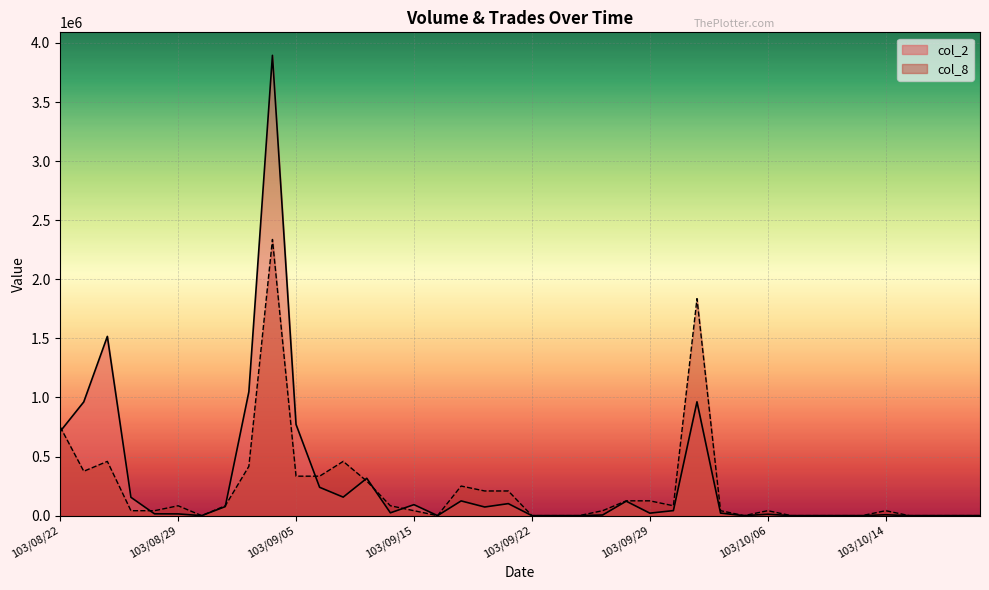

Which series has the largest range (max minus min)?

col_2